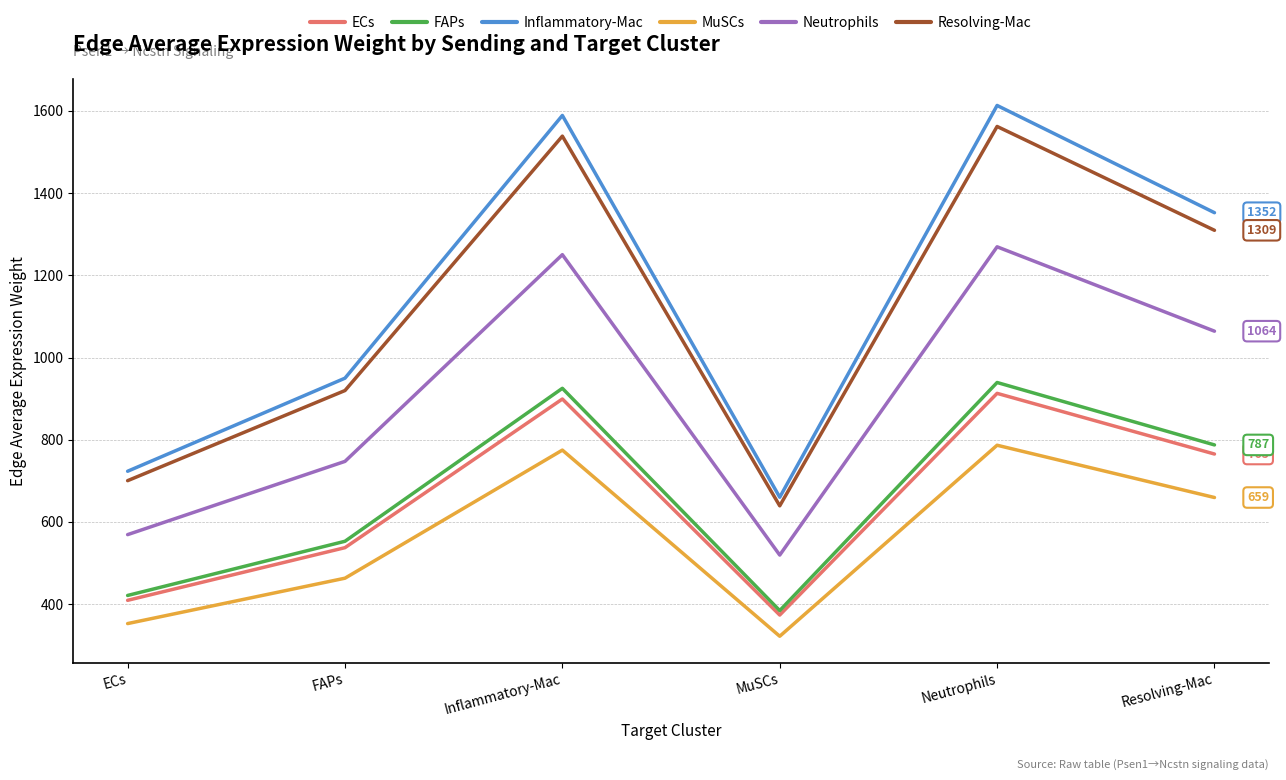

Reading left to right, list all the values displayed in this chart.

ECs: ECs=409.2	FAPs=537.4	Inflammatory-Mac=899.0	MuSCs=373.4	Neutrophils=912.8	Resolving-Mac=765.2
FAPs: ECs=421.1	FAPs=552.9	Inflammatory-Mac=925.1	MuSCs=384.3	Neutrophils=939.2	Resolving-Mac=787.3
Inflammatory-Mac: ECs=723.3	FAPs=949.7	Inflammatory-Mac=1588.9	MuSCs=660.0	Neutrophils=1613.2	Resolving-Mac=1352.3
MuSCs: ECs=352.6	FAPs=463.1	Inflammatory-Mac=774.7	MuSCs=321.8	Neutrophils=786.6	Resolving-Mac=659.4
Neutrophils: ECs=569.1	FAPs=747.3	Inflammatory-Mac=1250.2	MuSCs=519.3	Neutrophils=1269.3	Resolving-Mac=1064.0
Resolving-Mac: ECs=700.3	FAPs=919.6	Inflammatory-Mac=1538.6	MuSCs=639.1	Neutrophils=1562.1	Resolving-Mac=1309.5